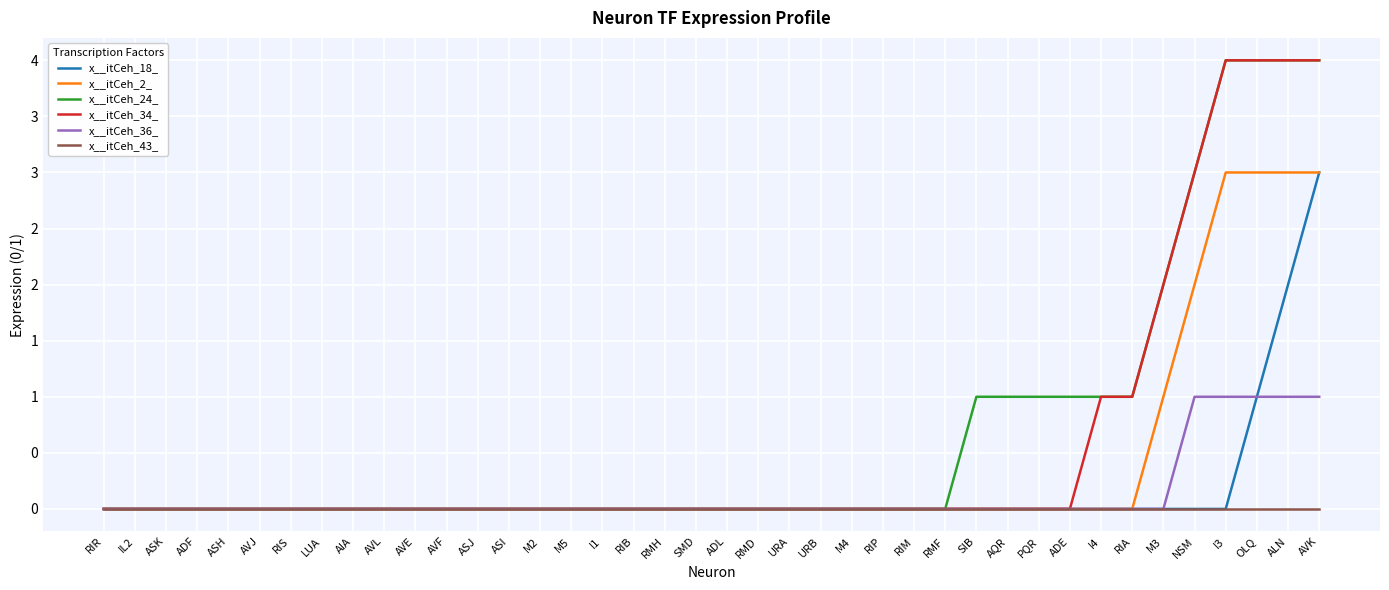

True or false: x__itCeh_2_ has more than 2 points higher than both neighbors.

False